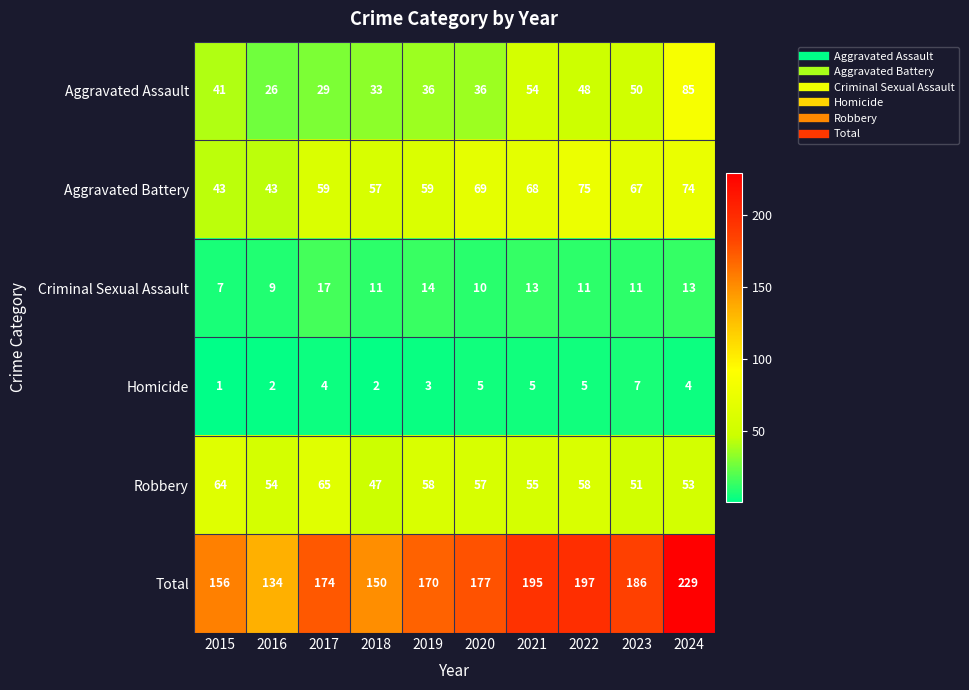

What is the maximum value shown in the chart?

229